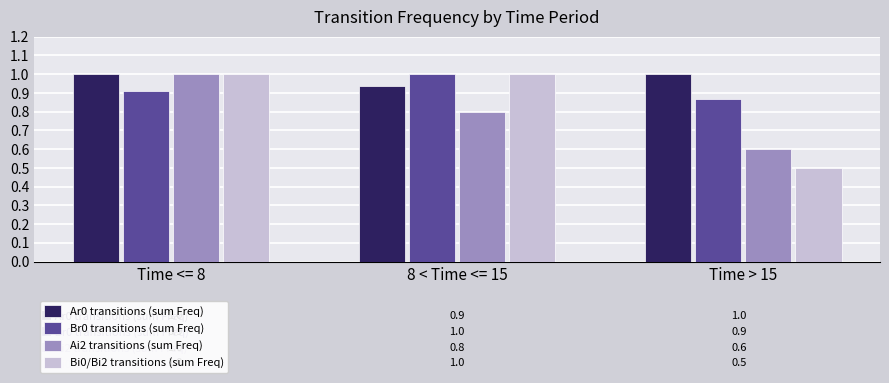

How many bars are there in each group?

4